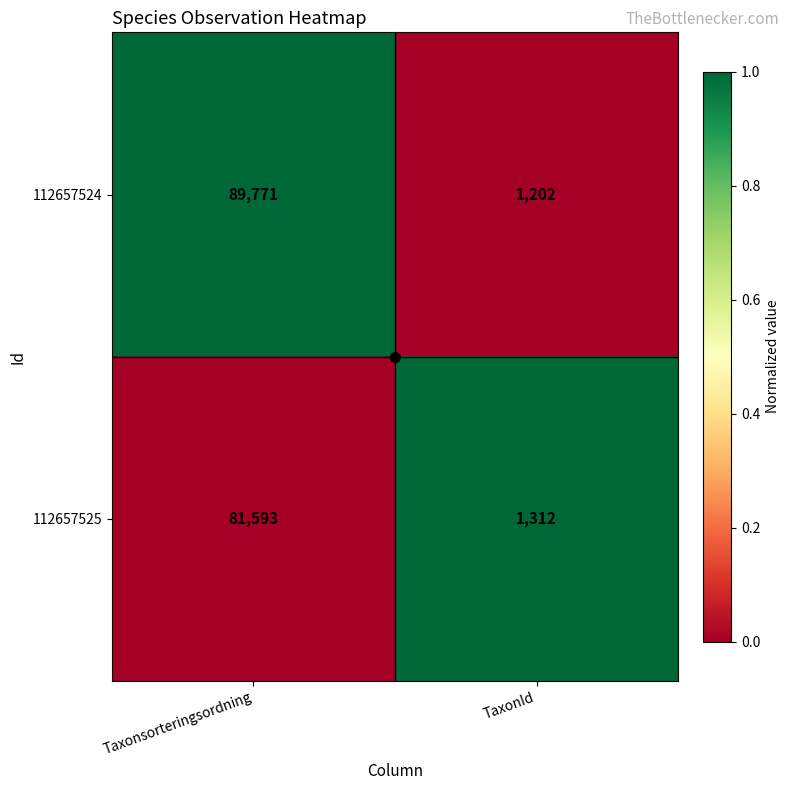

What is the difference between the highest and lowest values at TaxonId?

110